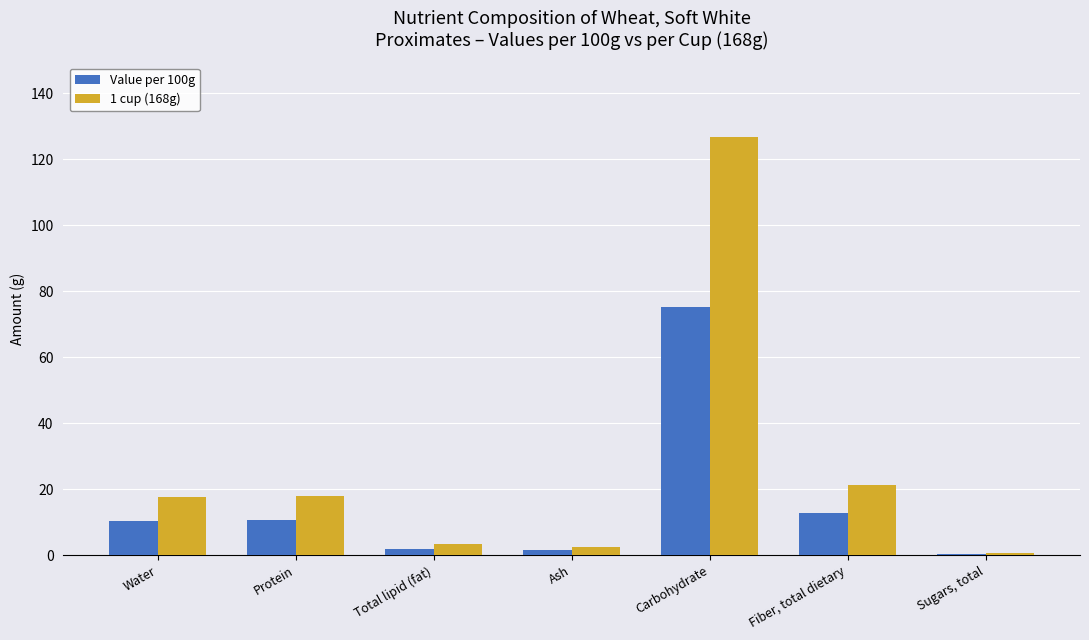

Which category has the highest value across all series?

Carbohydrate